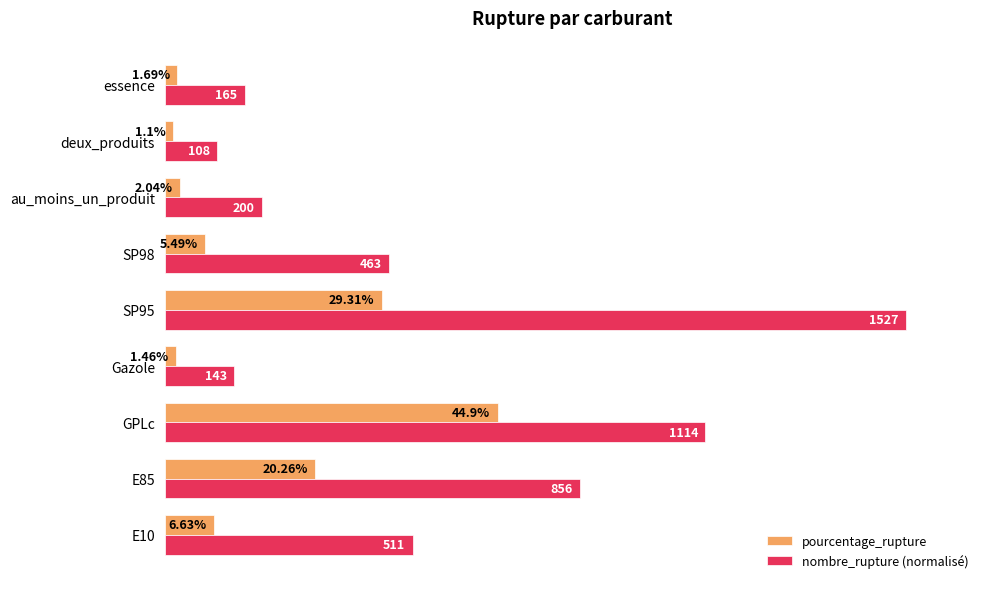

At SP98, list the series in order from largest to smallest.

nombre_rupture (normalisé), pourcentage_rupture